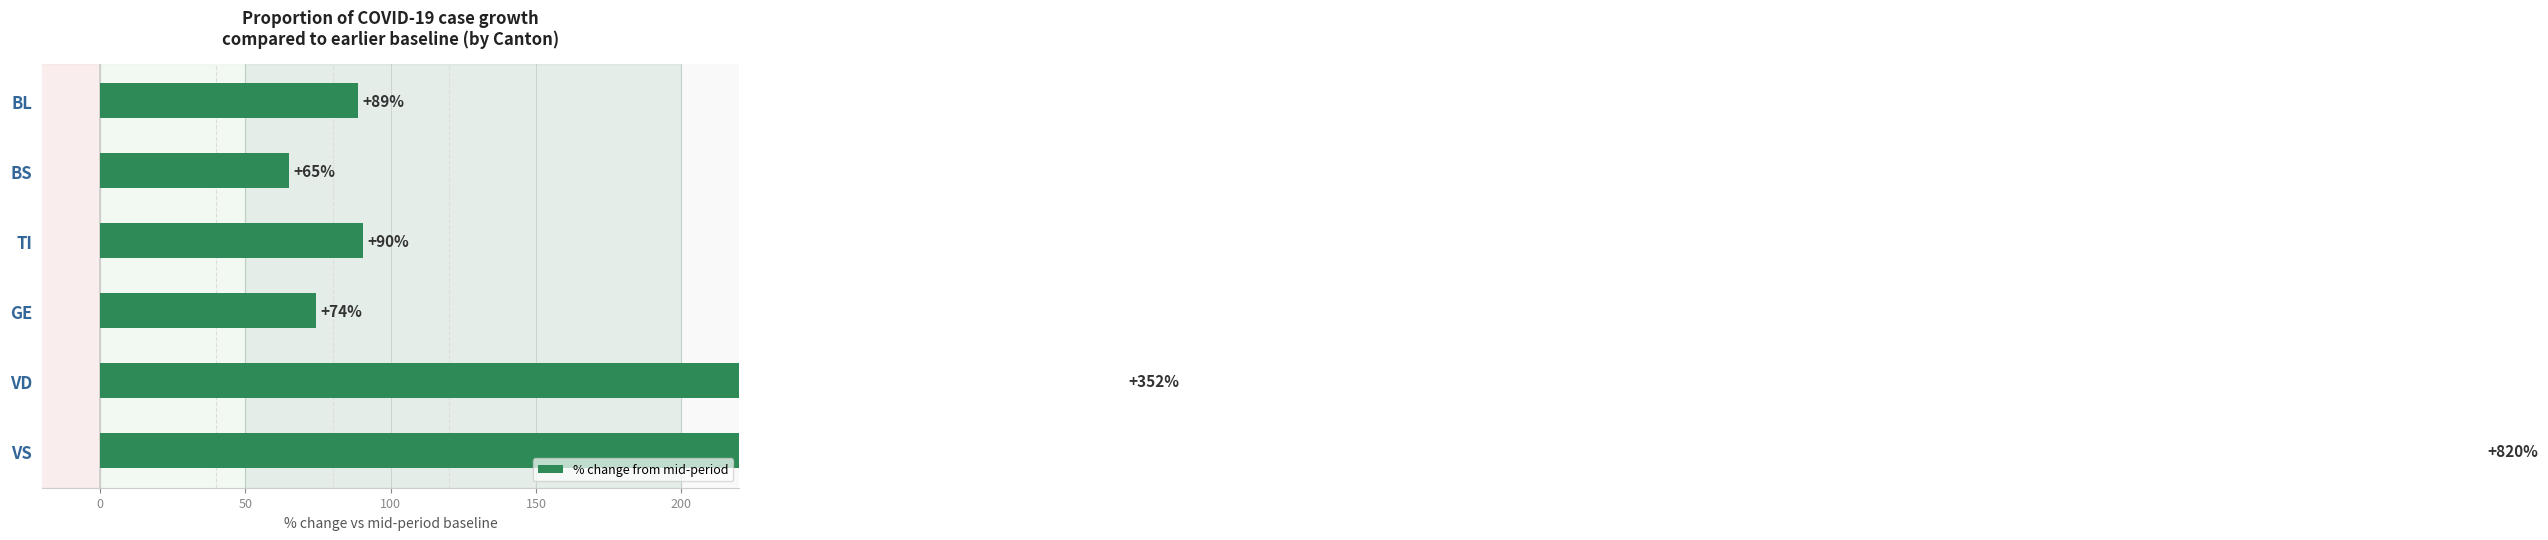

Count the number of values greater than 90.

3